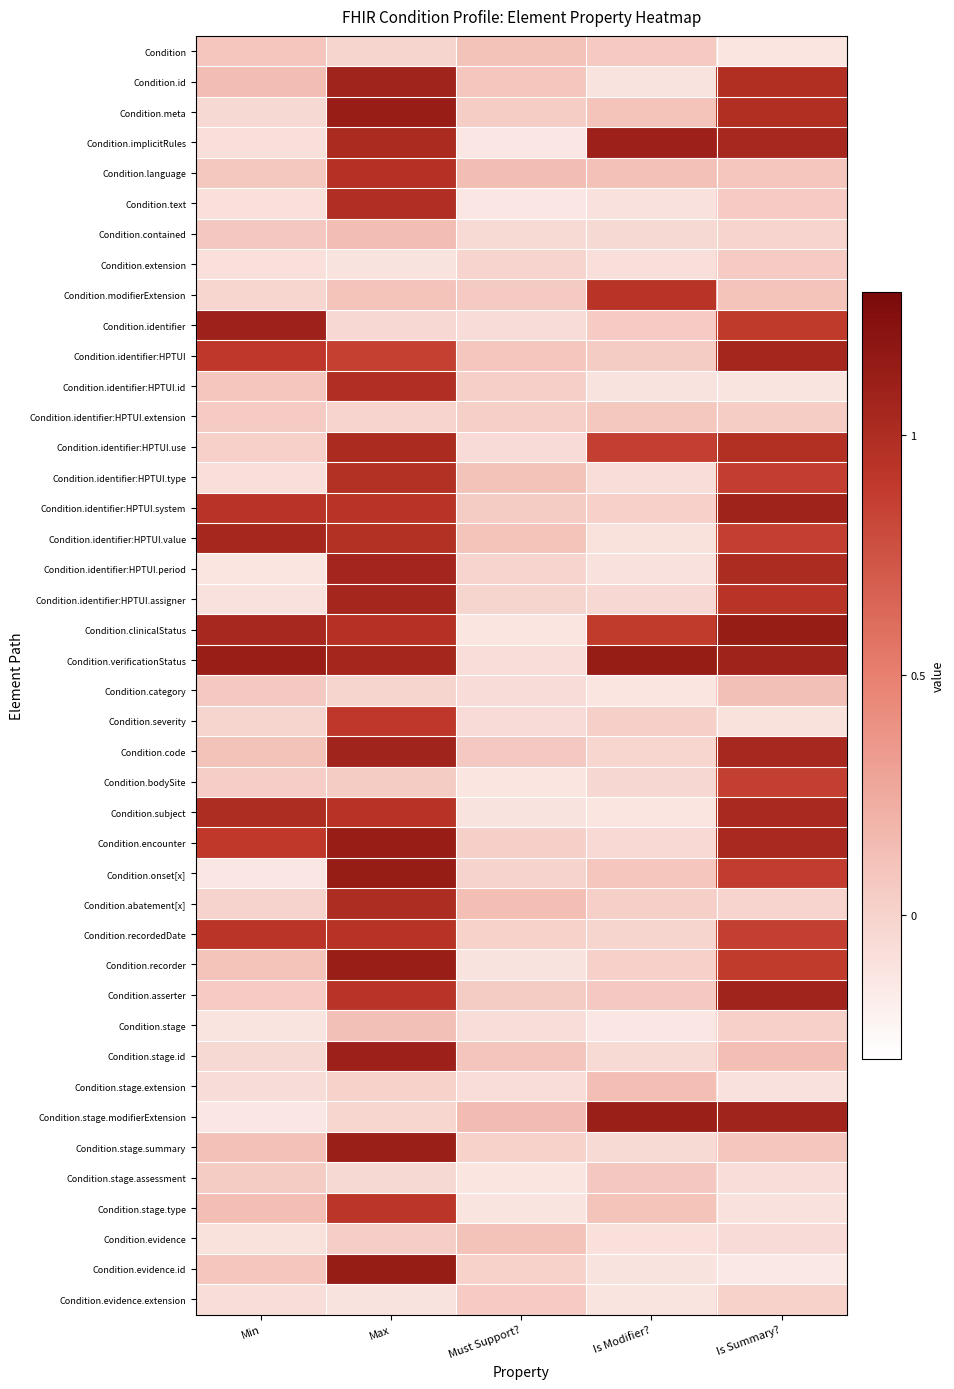

What is the difference between the maximum and minimum values in the Condition.identifier:HPTUI.use series?

1.1